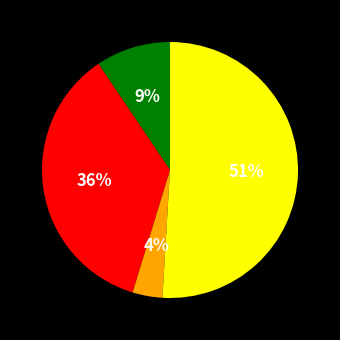

To the nearest percent, what is the difference between the largest and smallest slice percentages?

47%